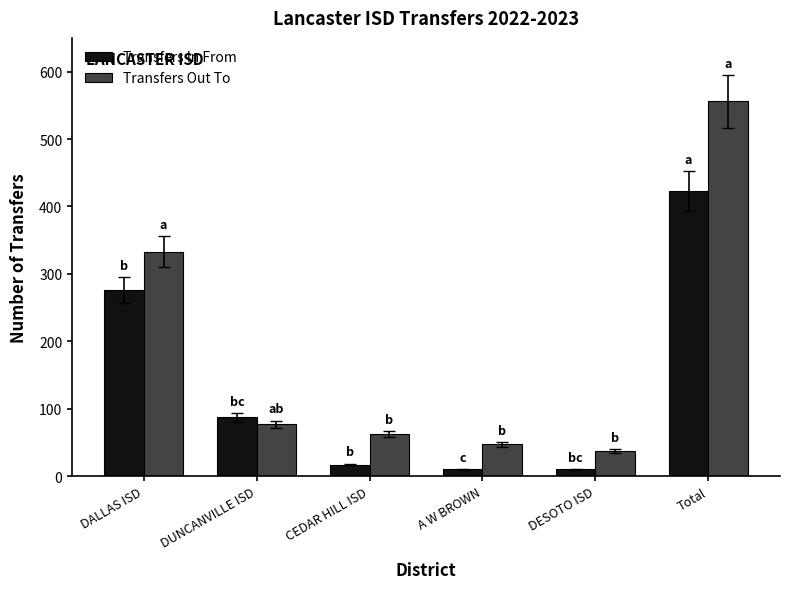

Reading left to right, what are all the values shown in this chart?

Transfers In From: 276	87	17	10	10	423
Transfers Out To: 333	77	62	47	37	556